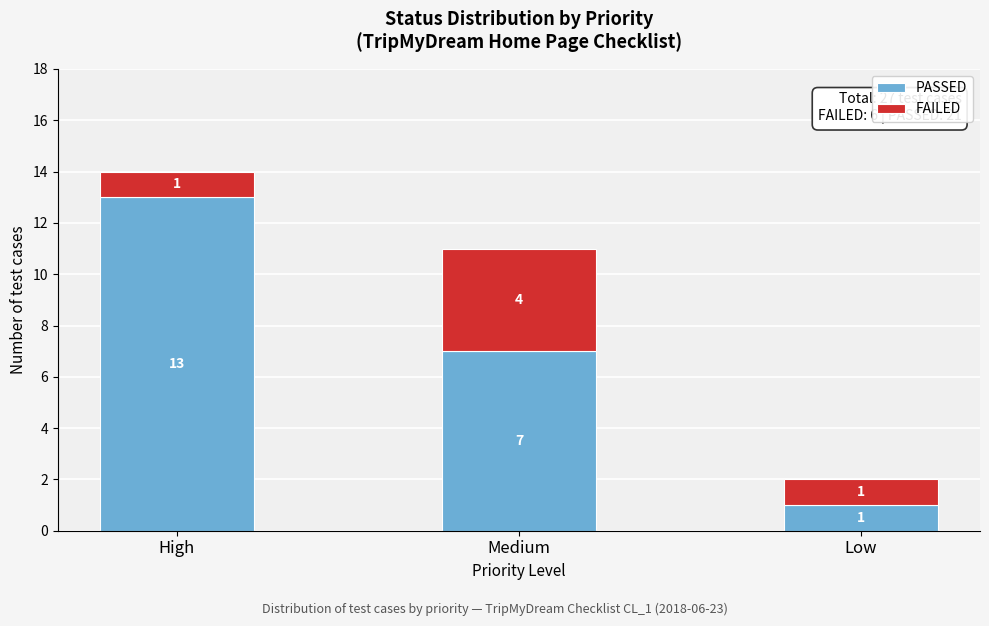

Reading left to right, what are the values for PASSED?

13	7	1